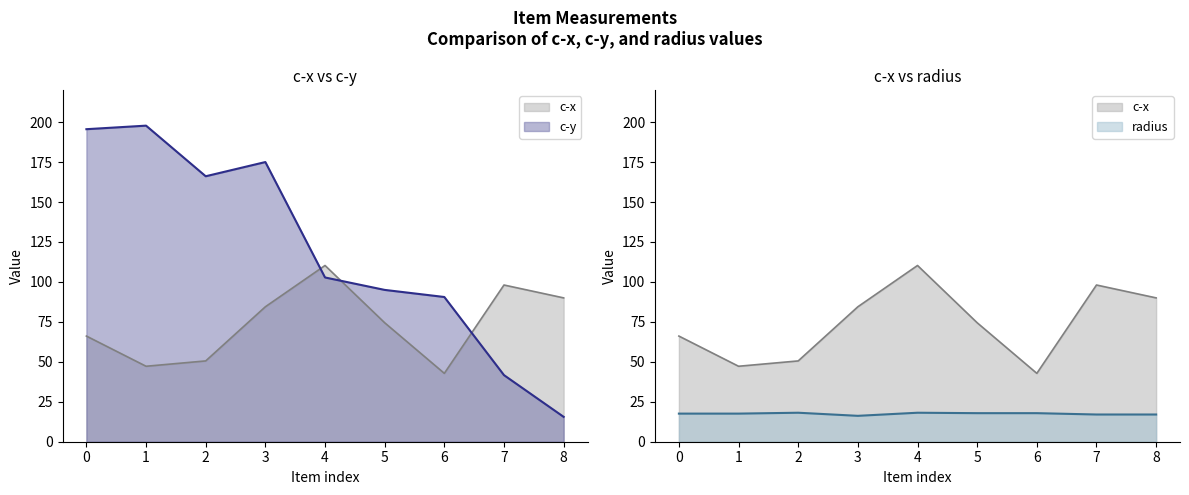

What is the greatest value displayed?

197.8